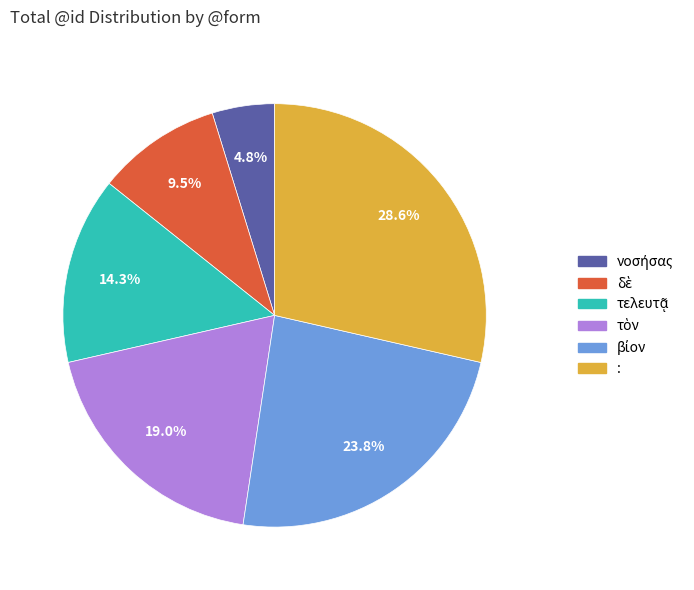

What is the largest slice in the pie chart?

: